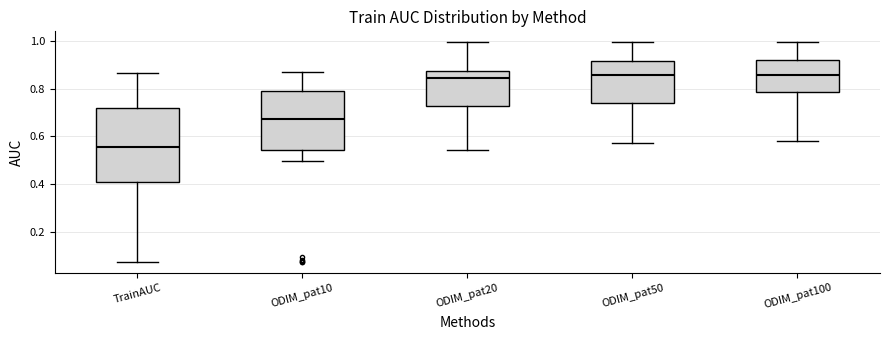

Where does the lower whisker of the box for ODIM_pat20 end on the y-axis? The values are not printed on the chart, so give them approximately, as read against the axis.

0.54